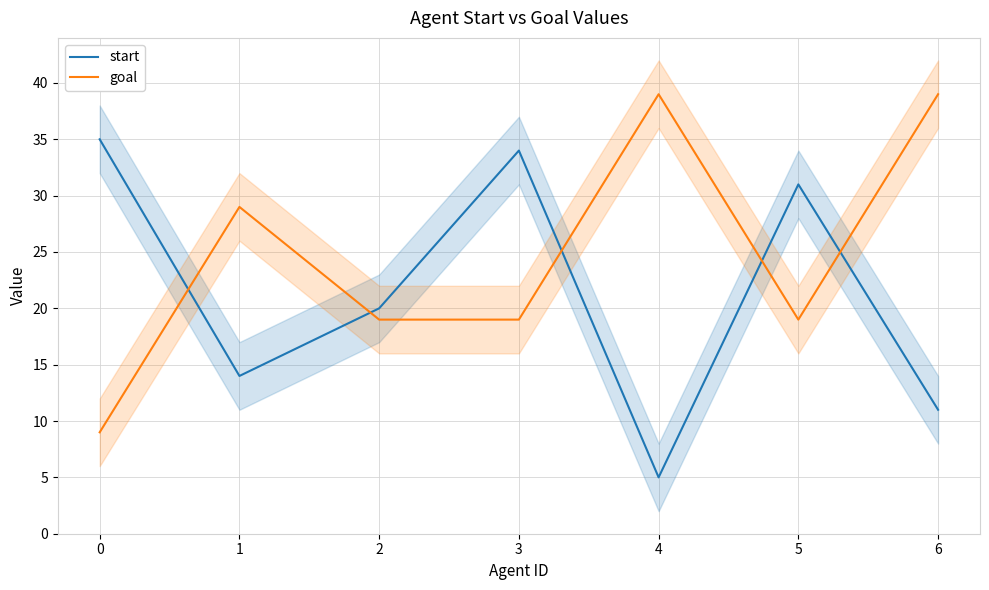

Where is the first local minimum for start?

1